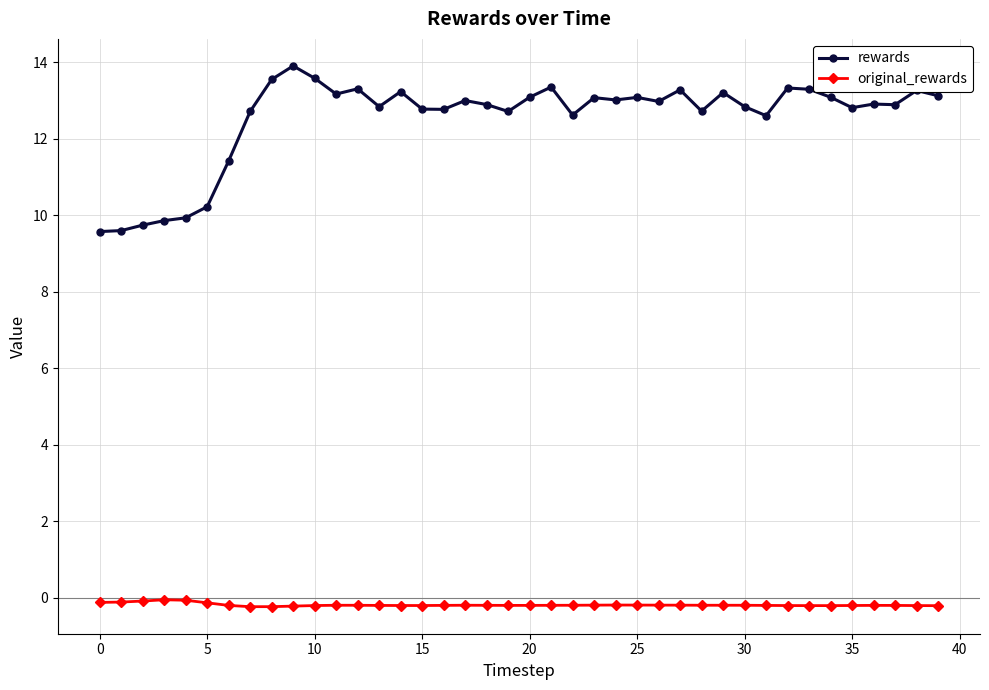

List the series in order of their peak value, lowest first.

original_rewards, rewards